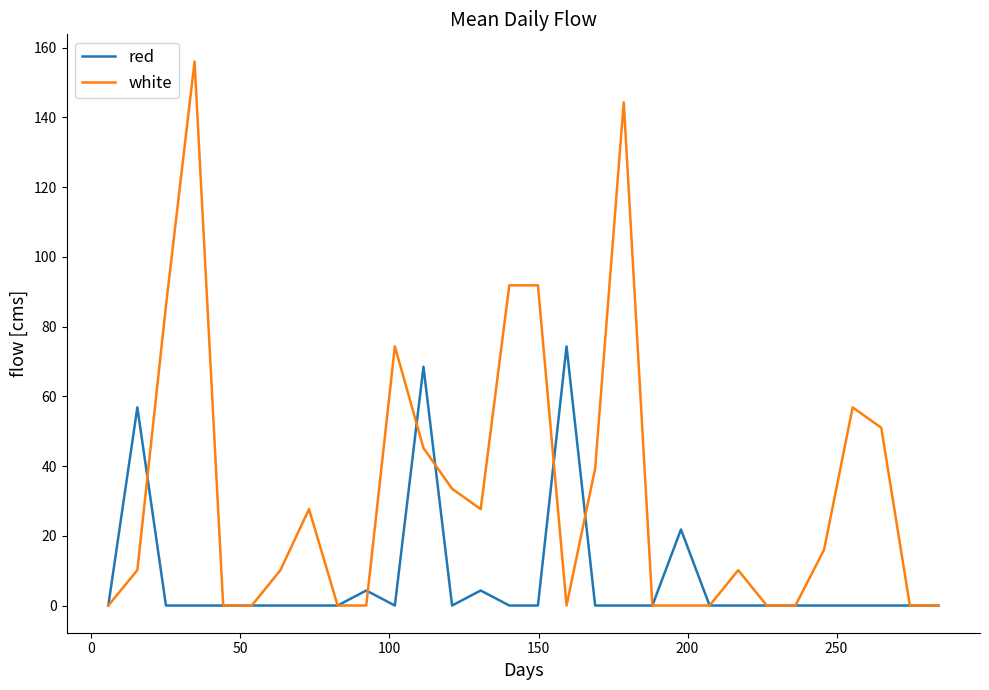

What is the maximum value for red?

74.3